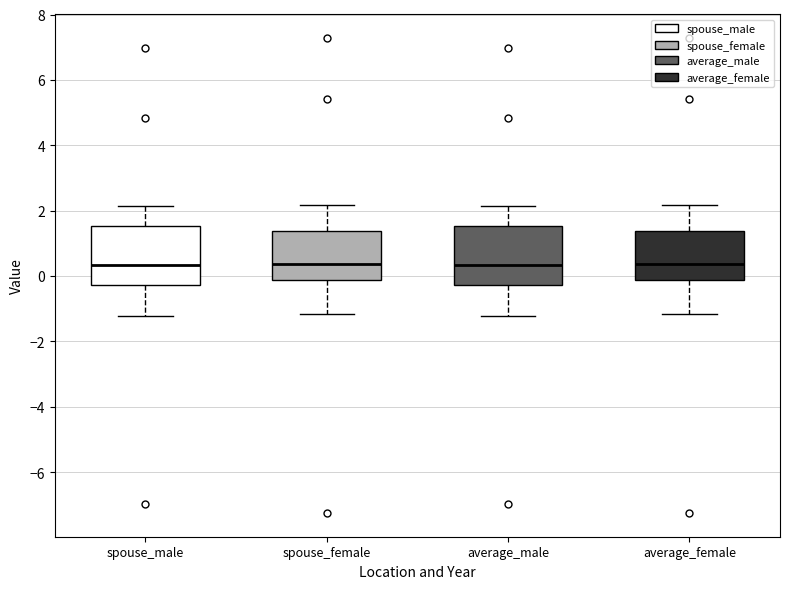

Where is the upper edge of the box for spouse_male on the y-axis? The values are not printed on the chart, so give them approximately, as read against the axis.

1.6